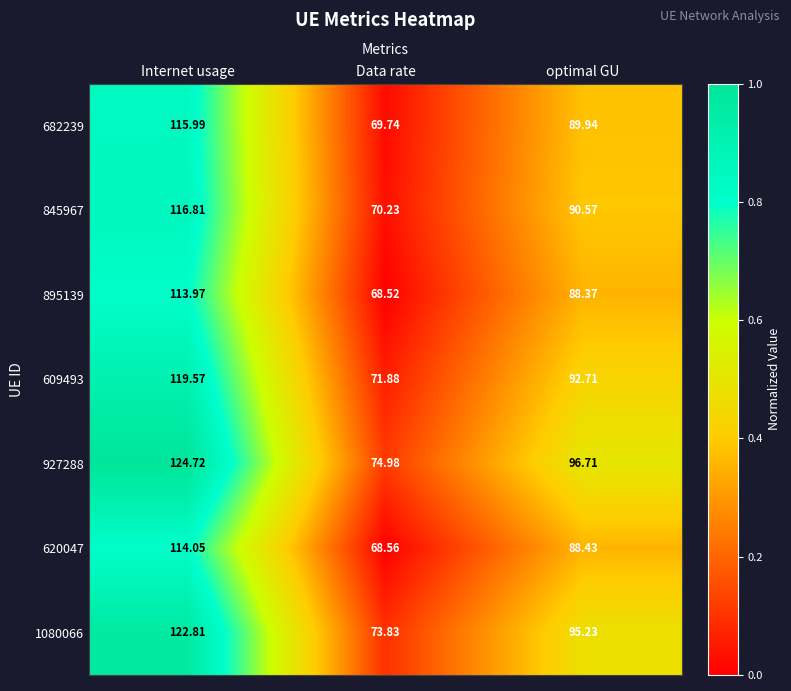

List the labels in order of 620047 value, largest first.

Internet usage, optimal GU, Data rate